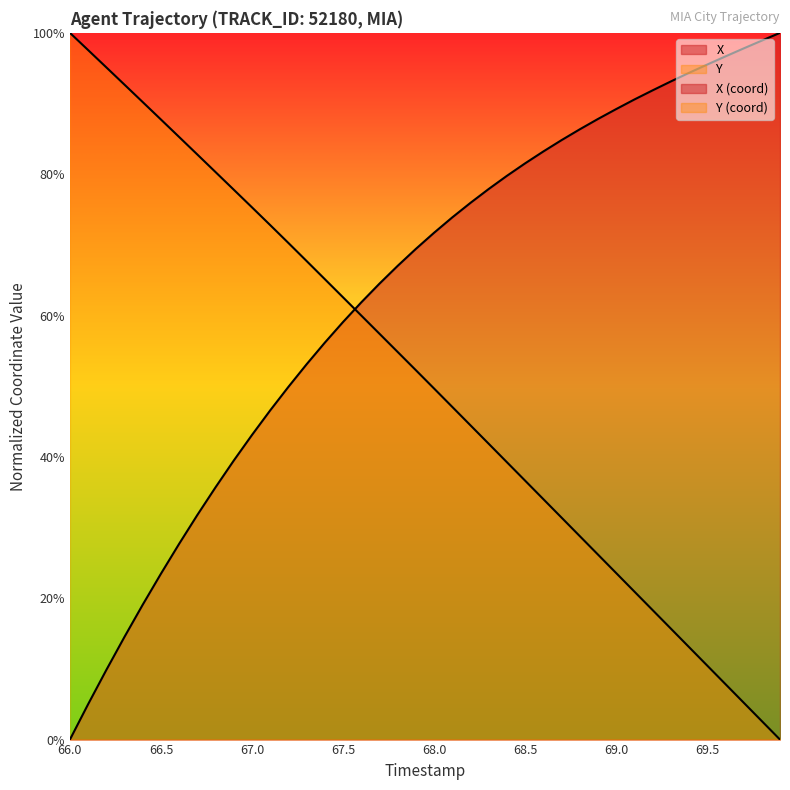

What is the greatest value displayed?

100.0